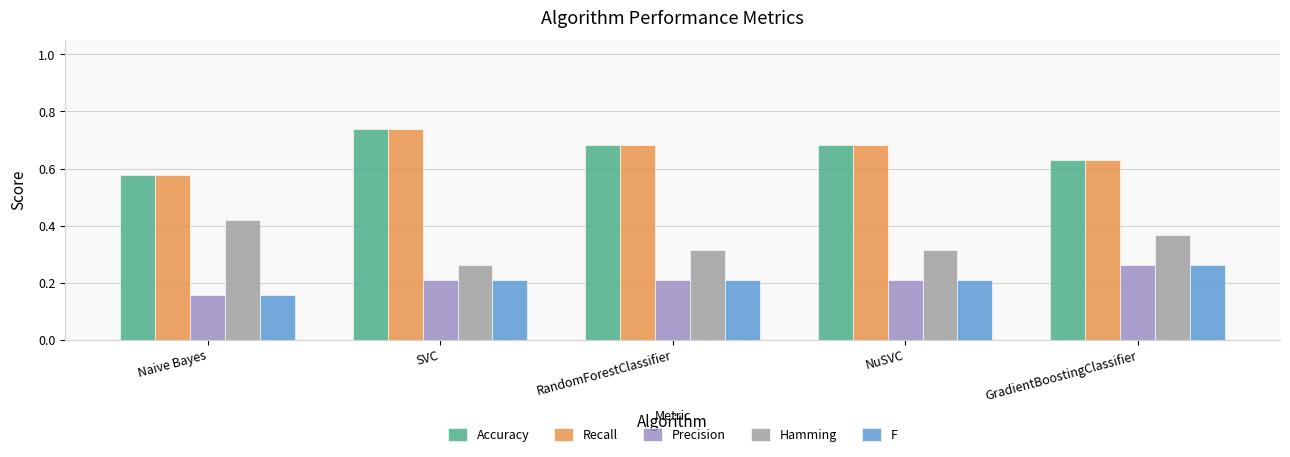

Which category has the highest value across all series?

SVC